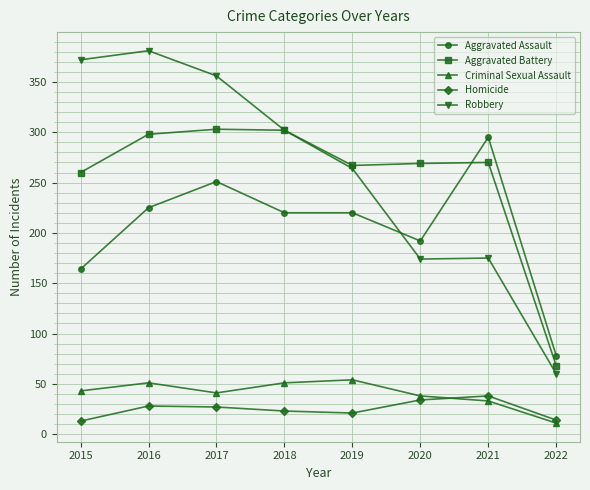

What are all the series names shown in the legend?

Aggravated Assault, Aggravated Battery, Criminal Sexual Assault, Homicide, Robbery